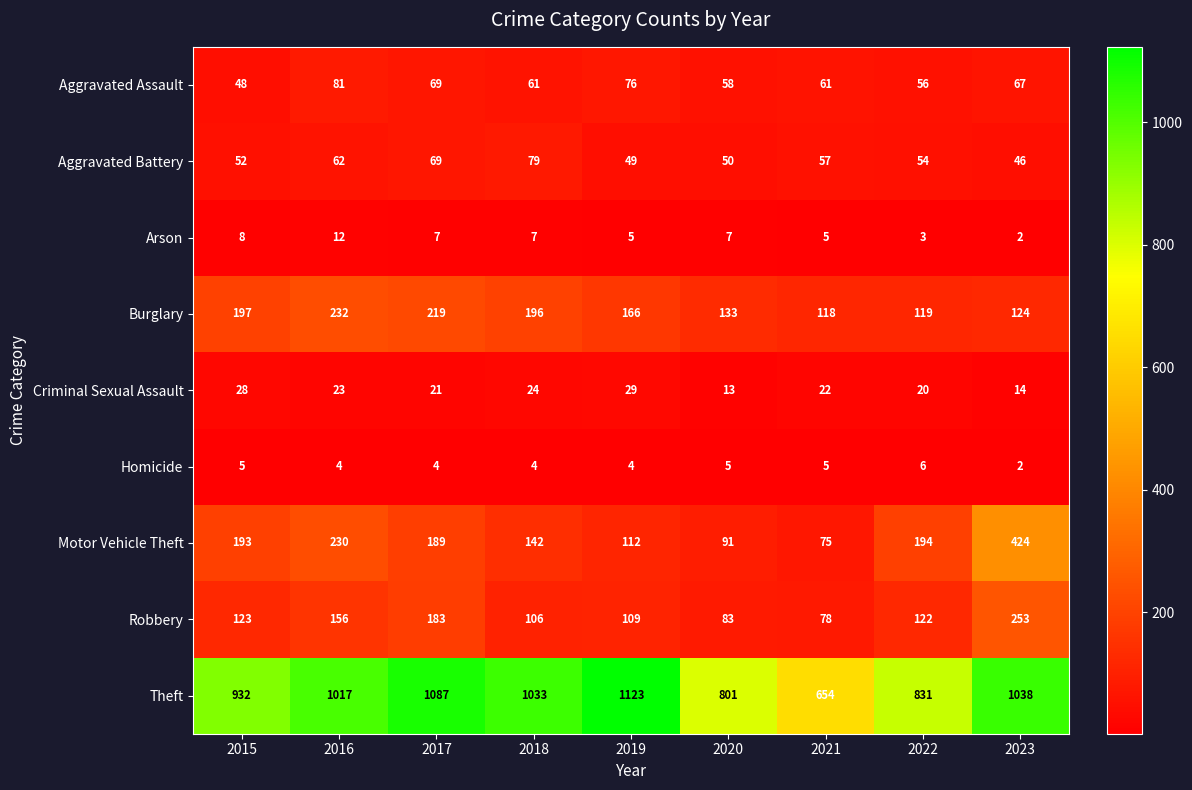

Where does the Robbery series first go above 122?

2015